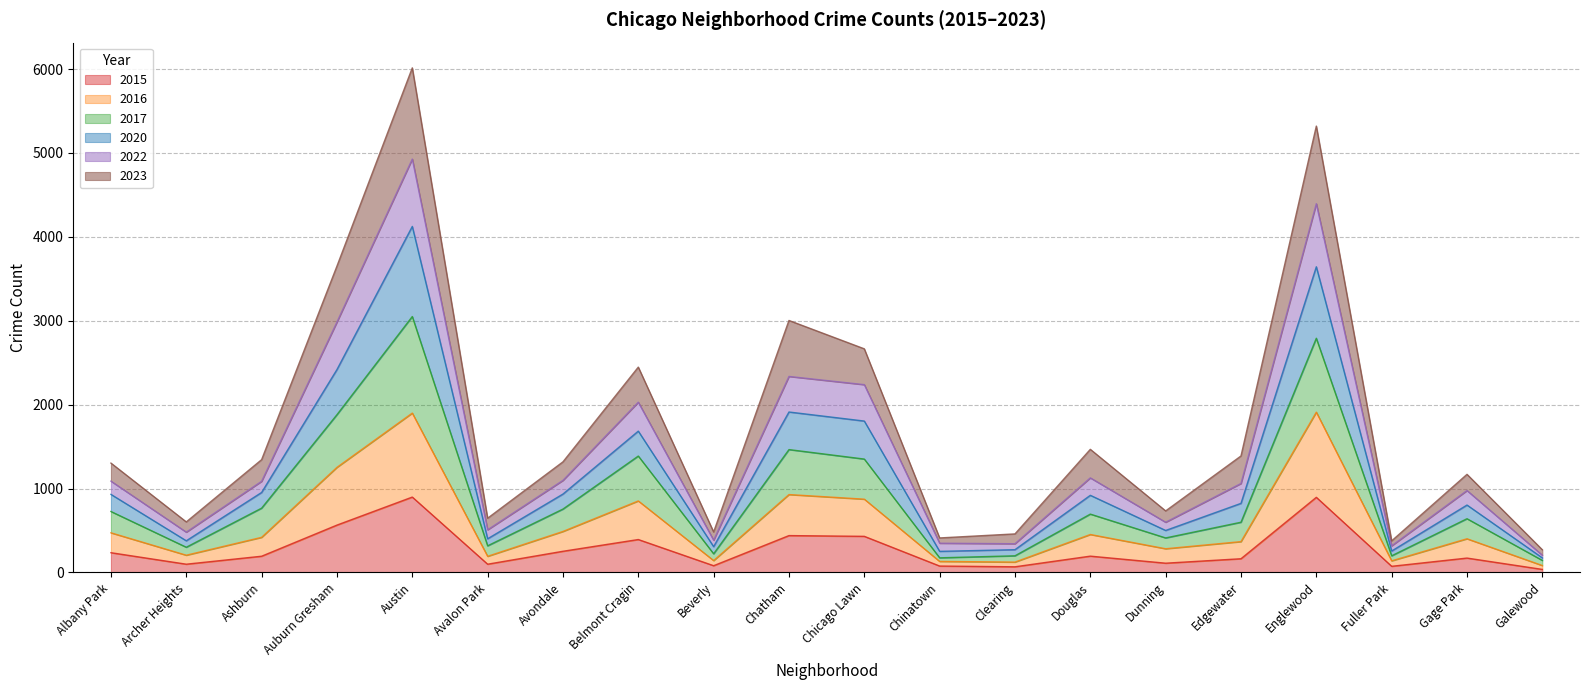

At how many categories does at least one series exceed 1423?

7